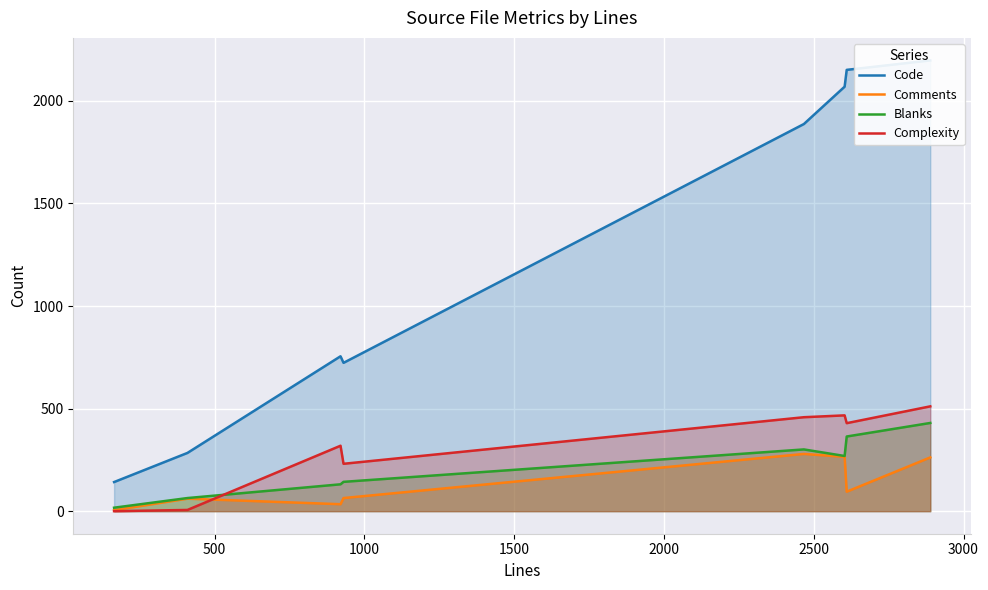

Reading left to right, list all the values displayed in this chart.

Code: 142	284	755	723	1887	2069	2151	2197
Comments: 5	61	34	64	279	265	95	262
Blanks: 17	64	131	143	301	269	364	430
Complexity: 0	6	319	231	458	467	429	511